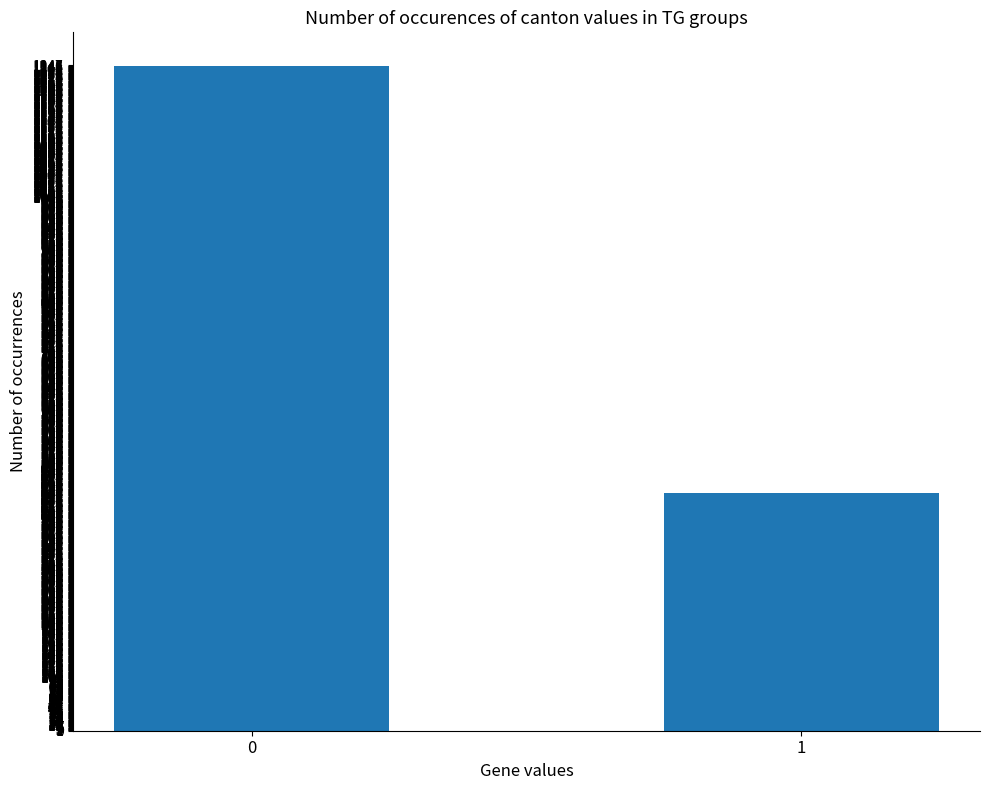

Reading left to right, what are all the values shown in this chart?

0=1247	1=445